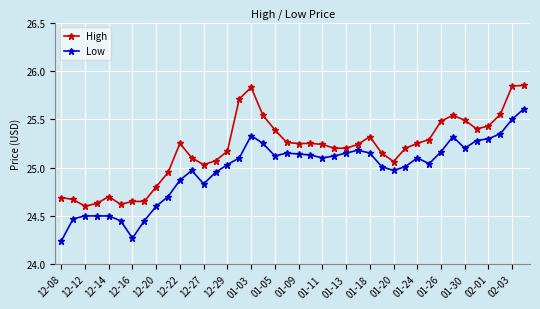

Count the number of data series in this chart.

2